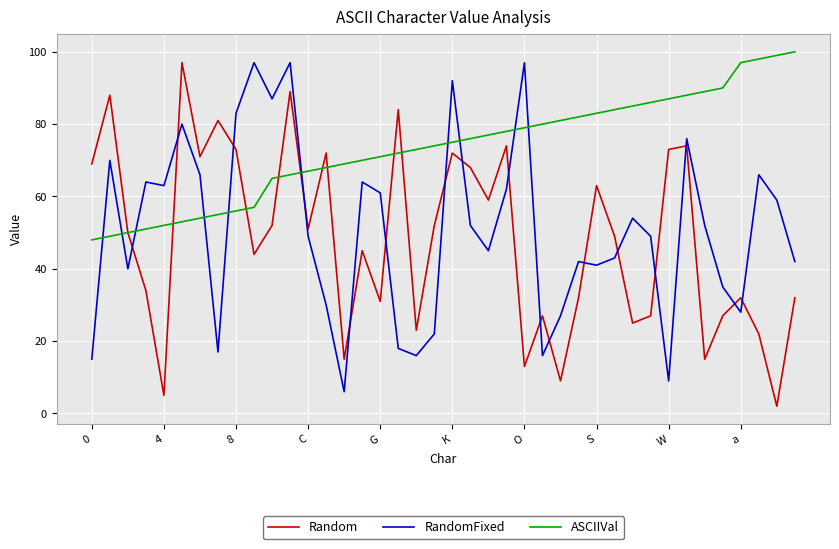

Which series ends up on top after the final intersection of RandomFixed and Random?

RandomFixed